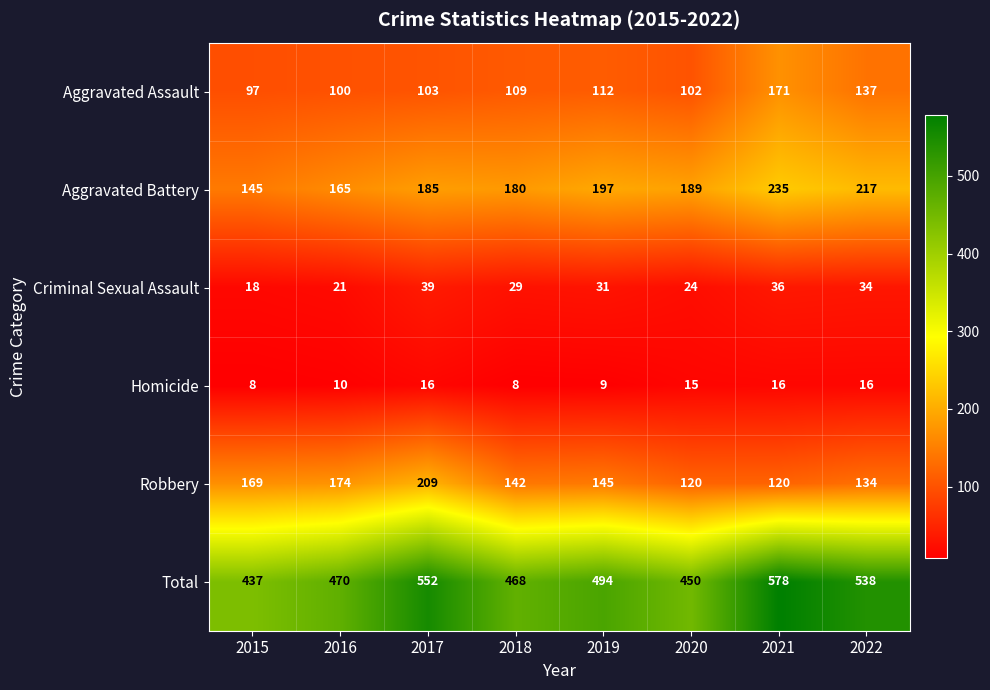

What is the spread (max minus min) of values at 2020?

435